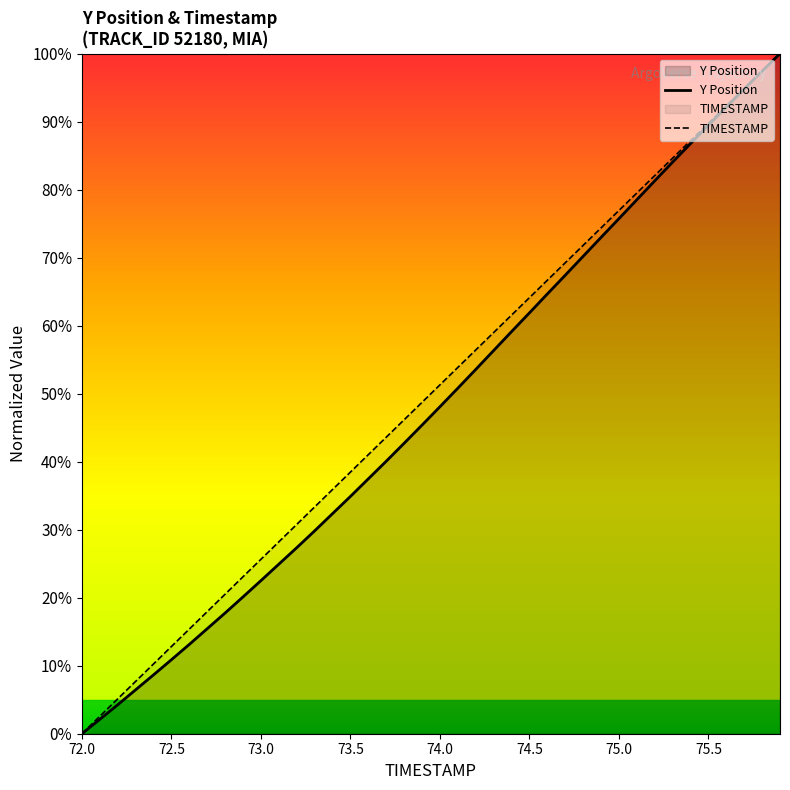

The value of TIMESTAMP at 75.0 is 30.0. True or false?

False